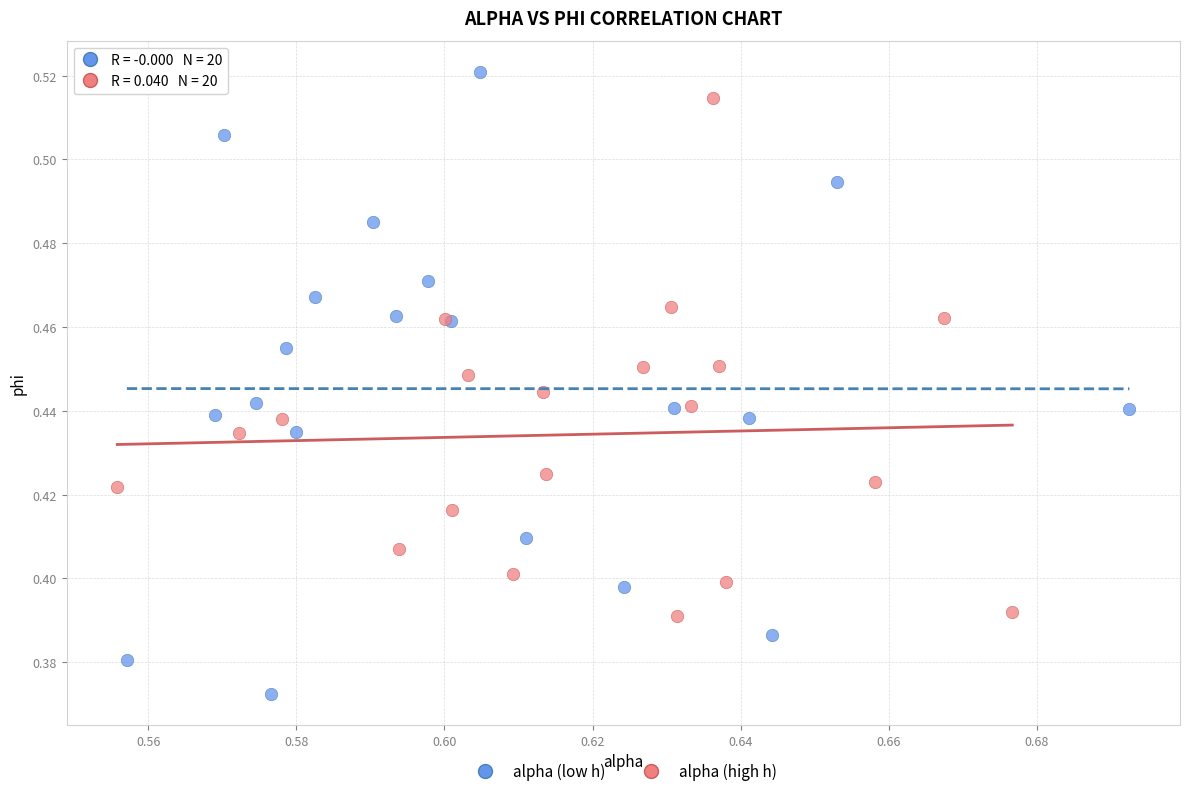

Which series has the largest Y range (max minus min)?

alpha (low h)